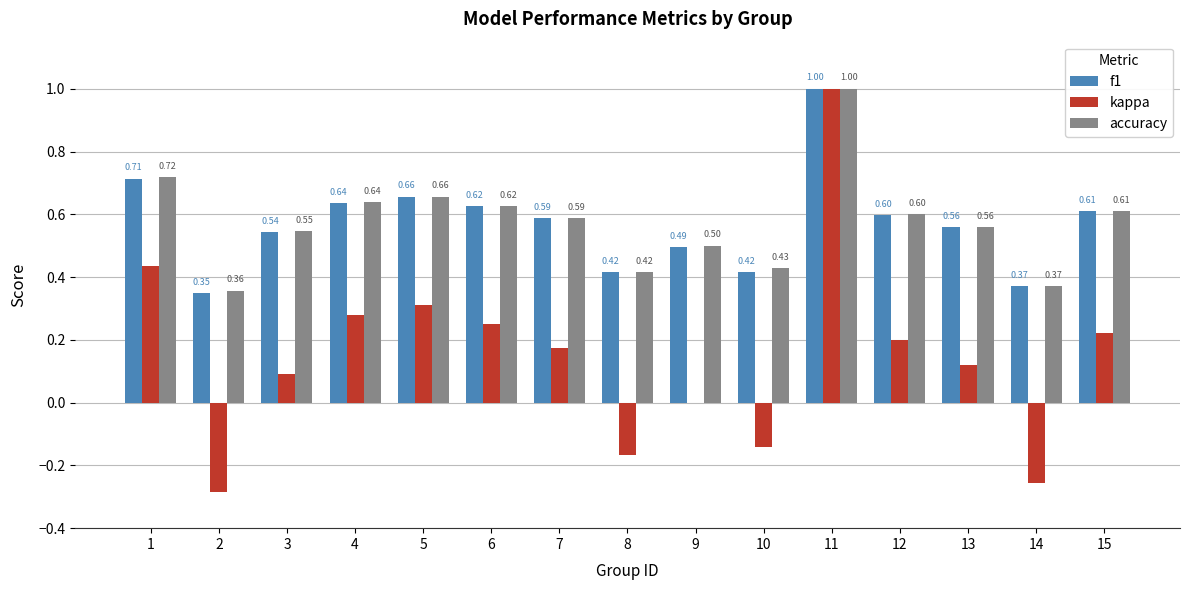

Which series changed the most between 2 and 12?

kappa